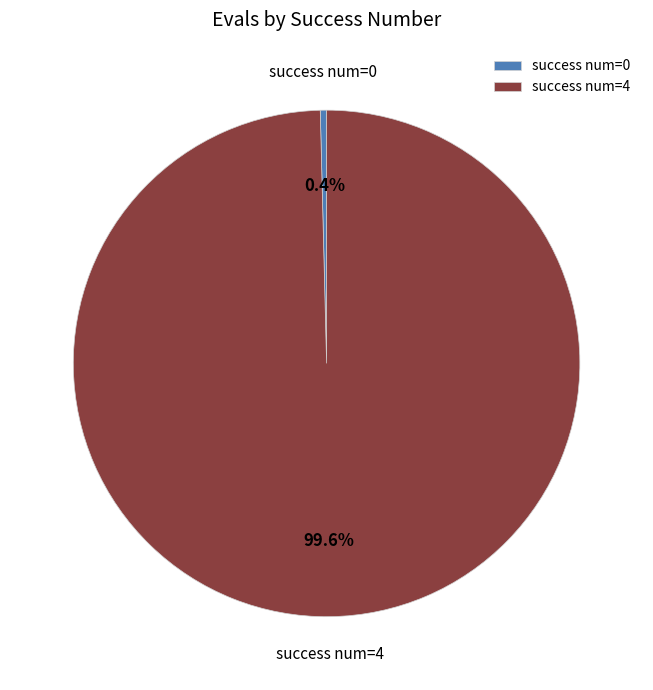

To the nearest percent, what is the average slice percentage?

50%